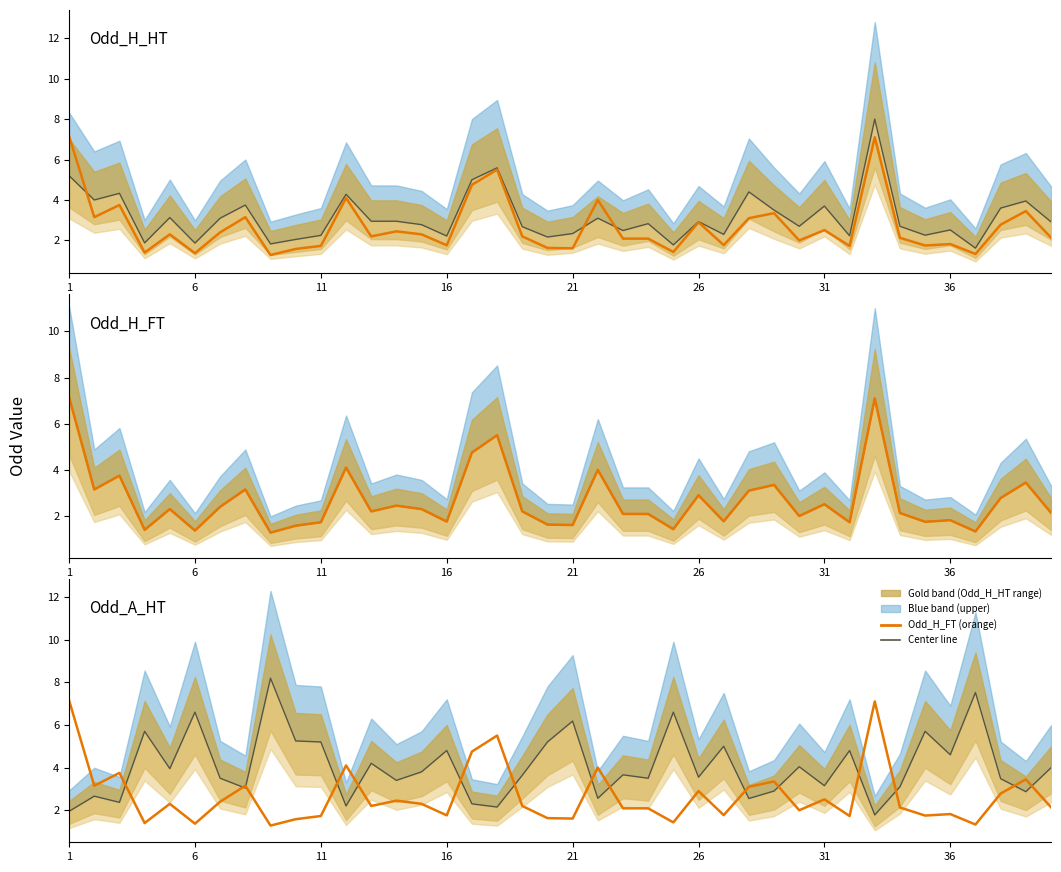

Which series has the widest spread of values?

Odd_A_HT center